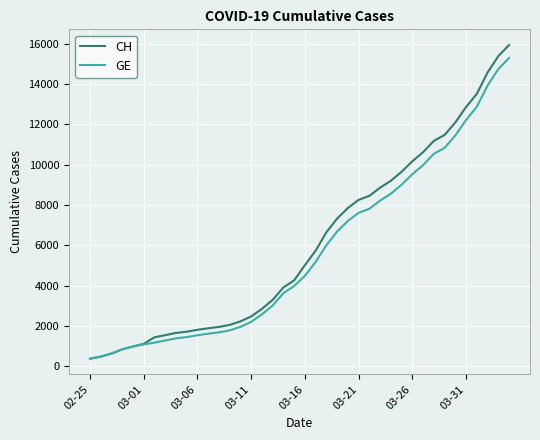

Which series has the largest range (max minus min)?

CH